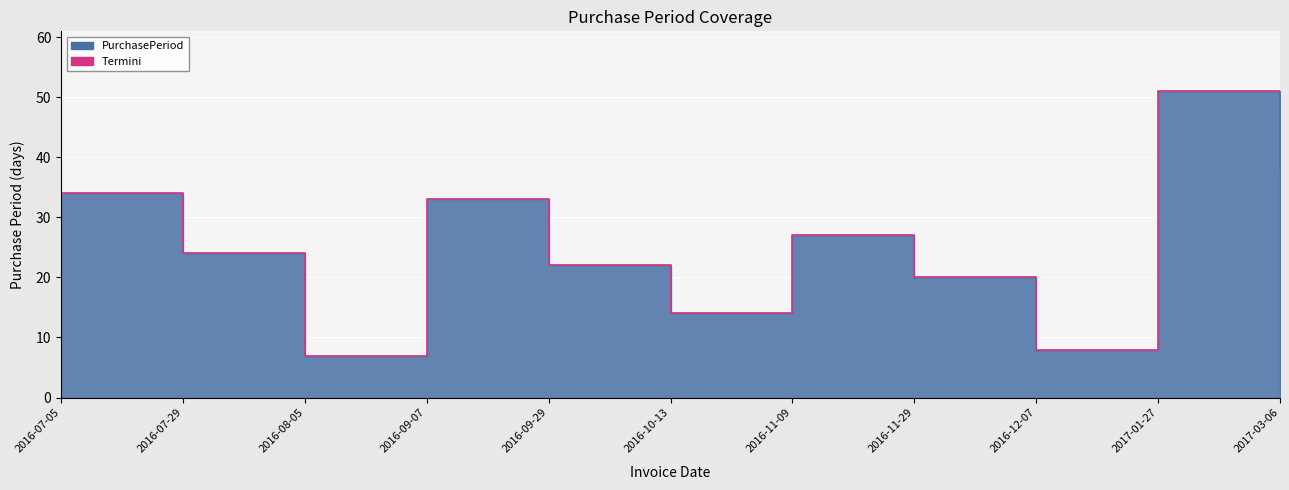

What is the minimum value shown in the chart?

7